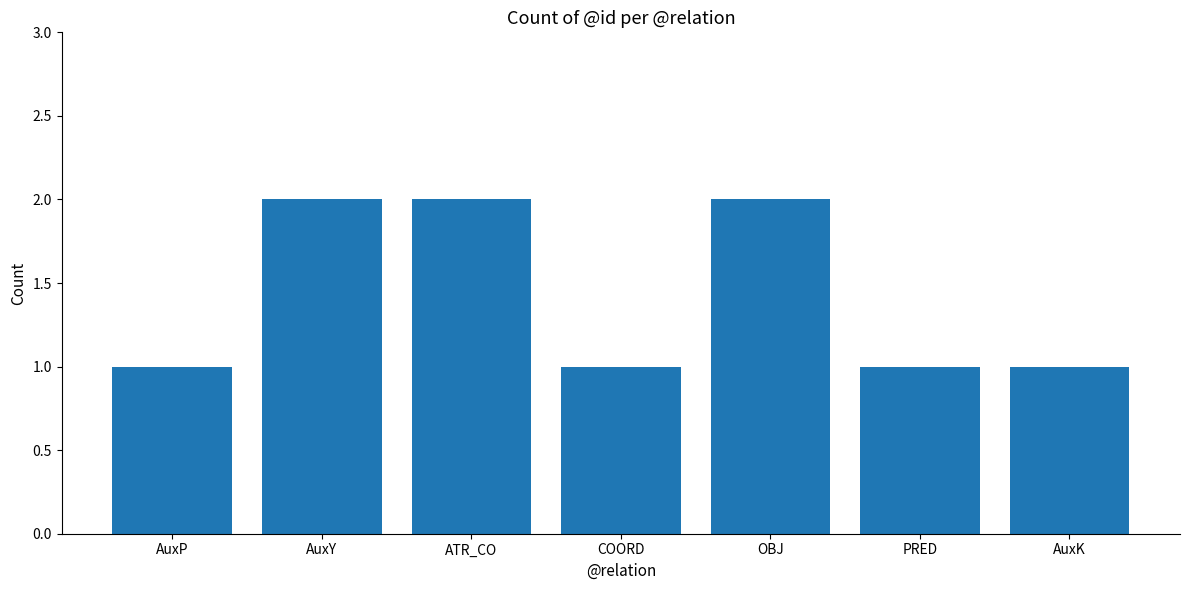

How many series are shown in this chart?

1